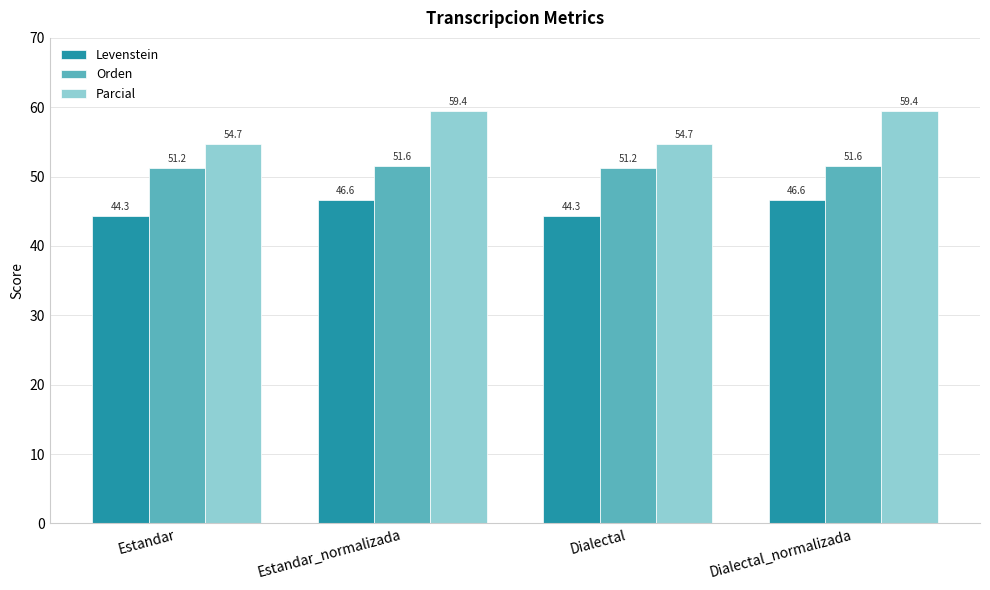

List the series in order of their peak value, lowest first.

Levenstein, Orden, Parcial